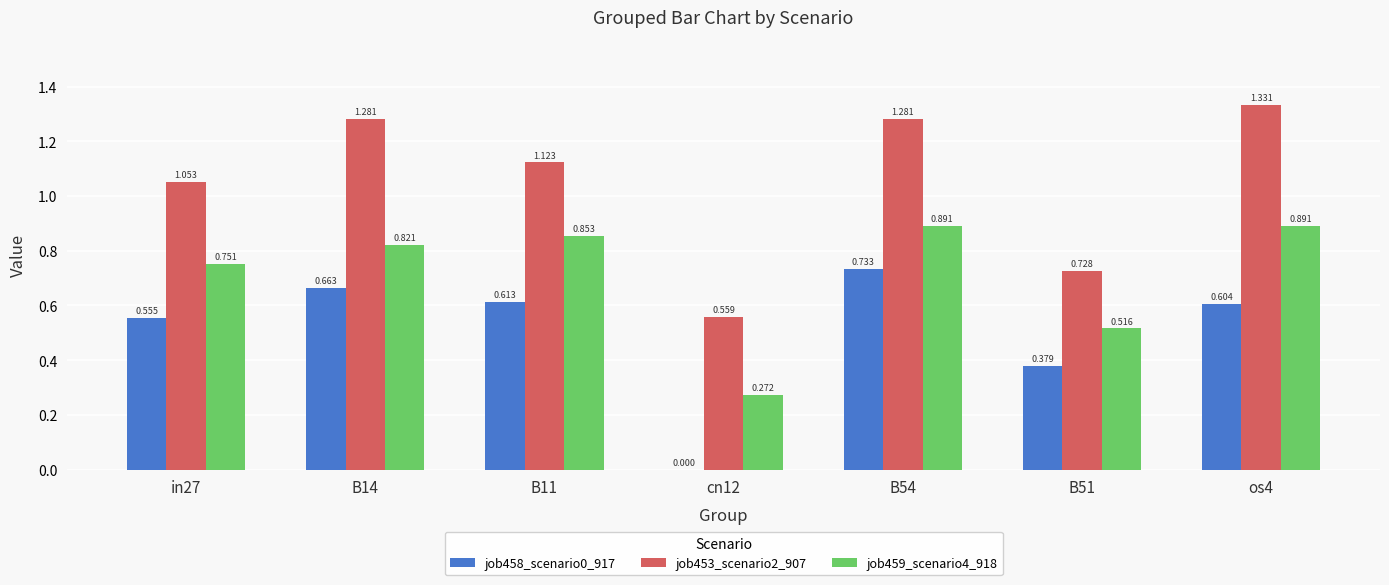

Is the value of job459_scenario4_918 at B11 greater than the value of job458_scenario0_917 at in27?

Yes